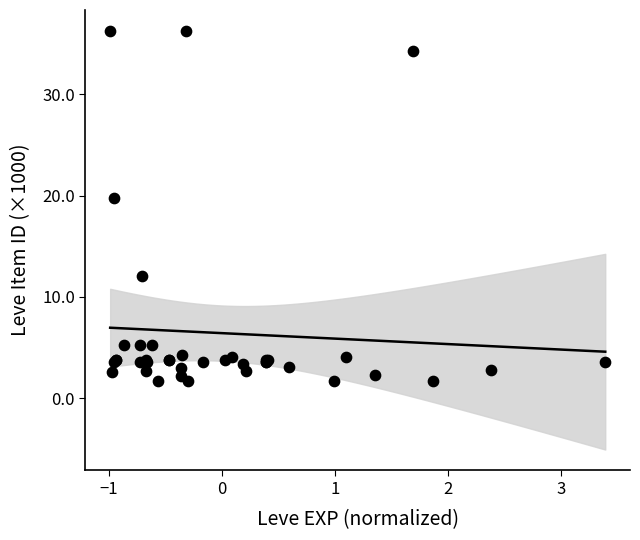

What Y value in the scatter plot is closest to 18?

19.7